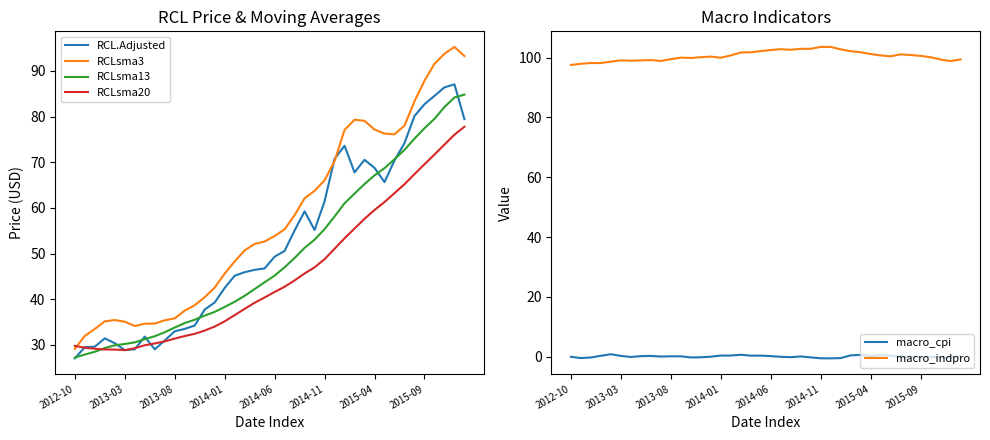

What is the maximum value for RCLsma13?

84.8